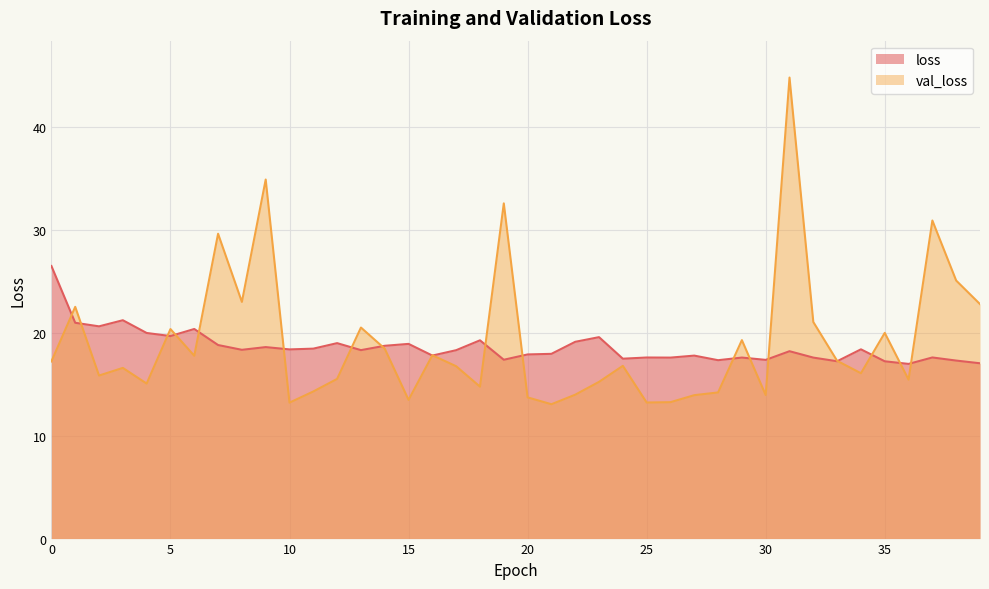

How many lines are shown in the chart?

2